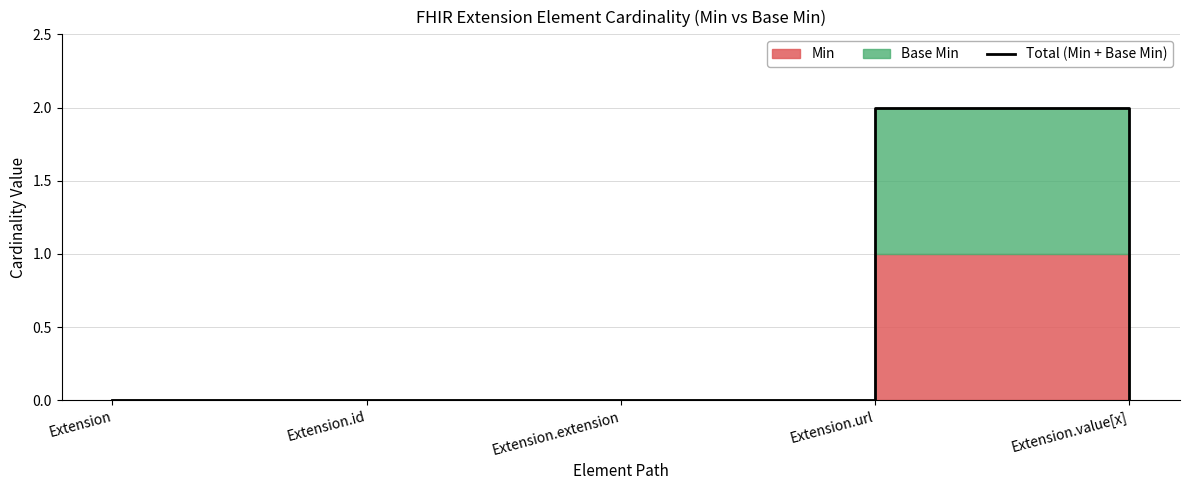

The value at Extension.id is 1. True or false?

False